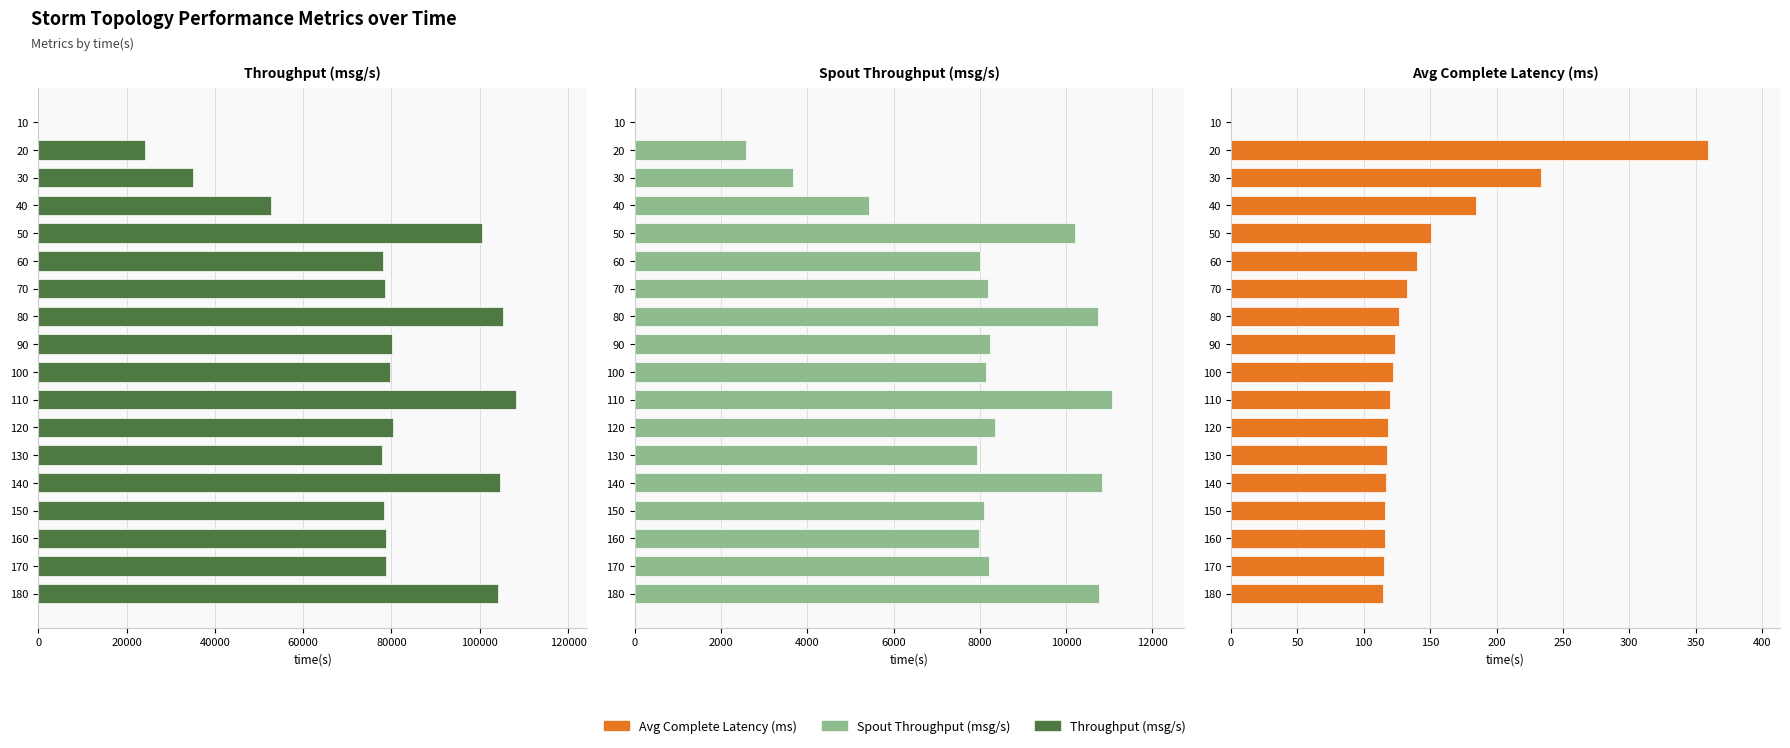

Reading left to right, transcribe all the data shown in this chart.

Throughput (msg/s): 0.0	24218.0	35058.0	52651.0	100432.0	77983.0	78421.0	105152.0	80063.0	79694.0	108108.0	80316.0	77857.0	104612.0	78318.0	78803.0	78840.0	104158.0
Spout Throughput (msg/s): 0.0	2577.0	3679.0	5423.0	10201.0	8007.0	8190.0	10738.0	8246.0	8151.0	11064.0	8344.0	7940.0	10837.0	8092.0	7990.0	8213.0	10756.0
Avg Complete Latency (ms): 0.0	359.6	233.3	184.9	150.9	140.1	132.4	126.4	123.6	121.7	119.6	118.5	117.6	116.6	116.3	116.0	115.6	114.7